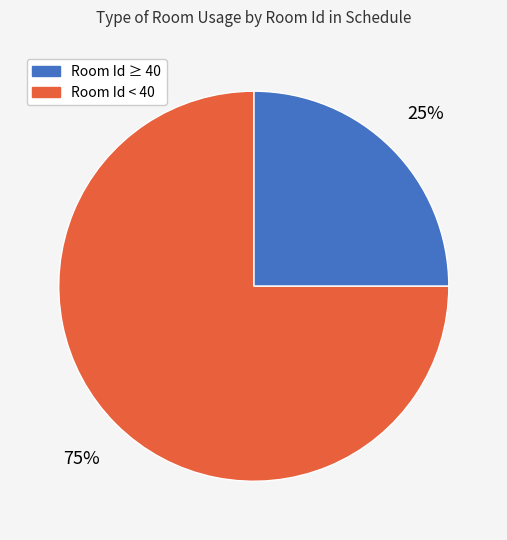

To the nearest percent, what is the average slice percentage?

50%